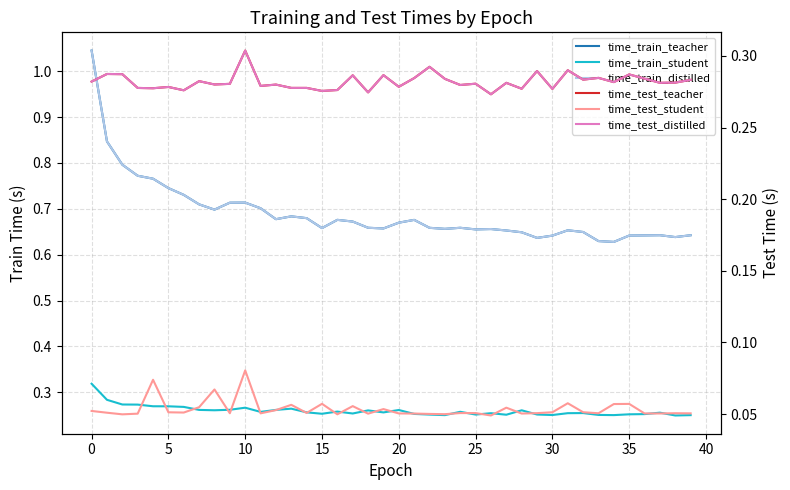

How many categories are shown in the chart?

40